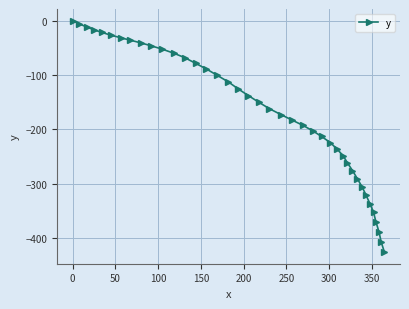

True or false: there are more than 2 points higher than both neighbors.

False